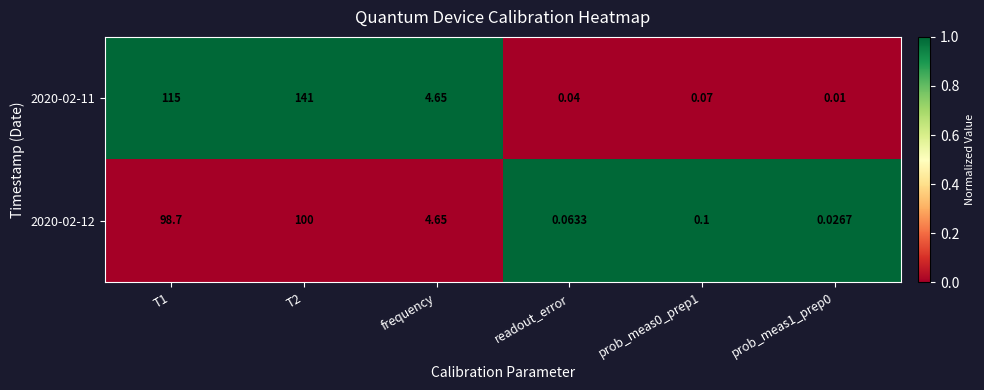

Between frequency and readout_error, which series saw the biggest shift?

2020-02-11